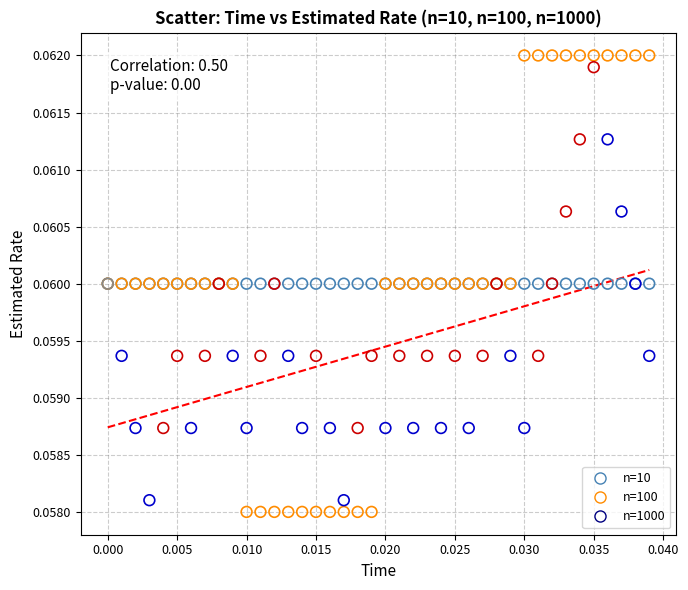

What are all the series names shown in the legend?

n=10, n=100, n=1000